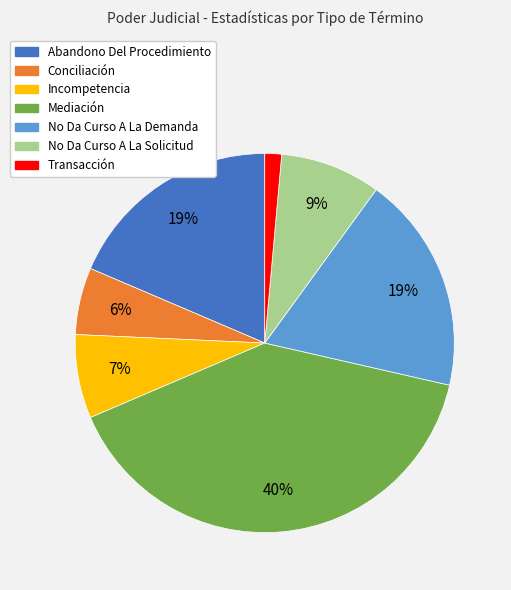

The Abandono Del Procedimiento slice represents 10% of the pie. True or false?

False